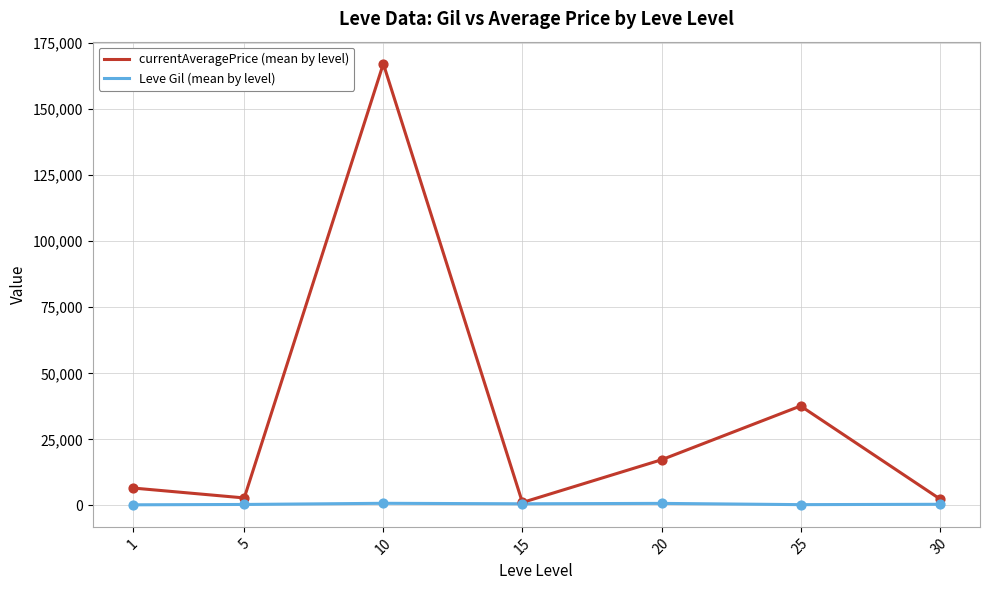

At which category is the sum across all series the highest?

10